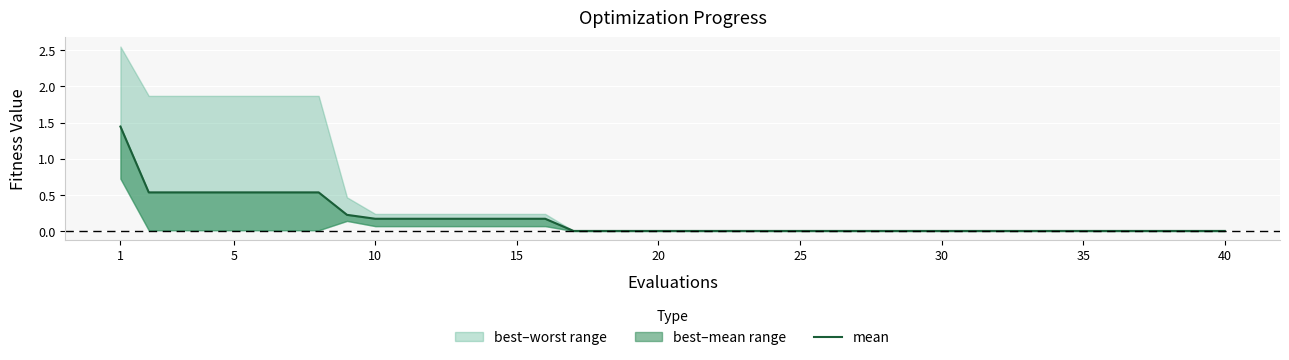

What is the difference between the maximum and minimum values?

1.4